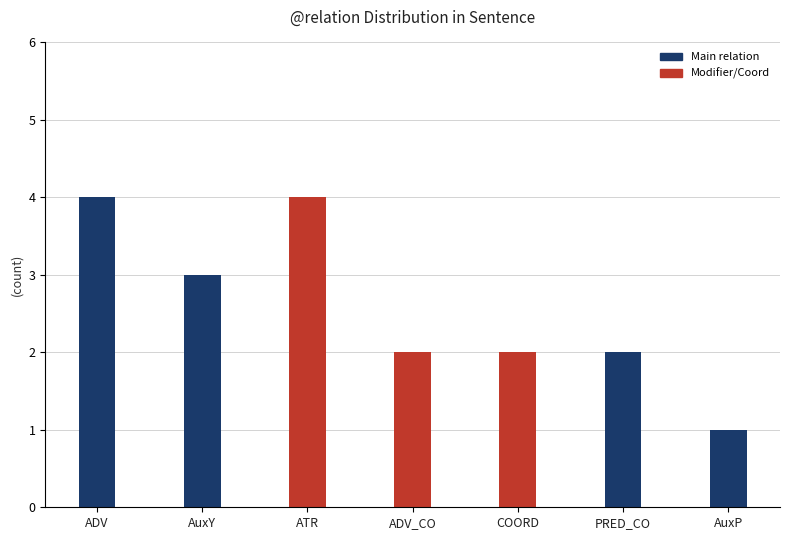

The chart shows a value of 1 at AuxP. True or false?

True